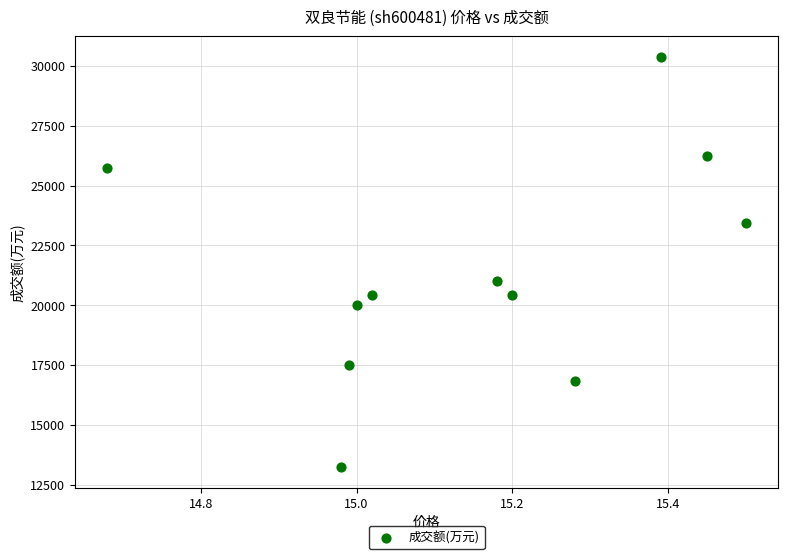

What is the range of Y values (max minus min)?

17140